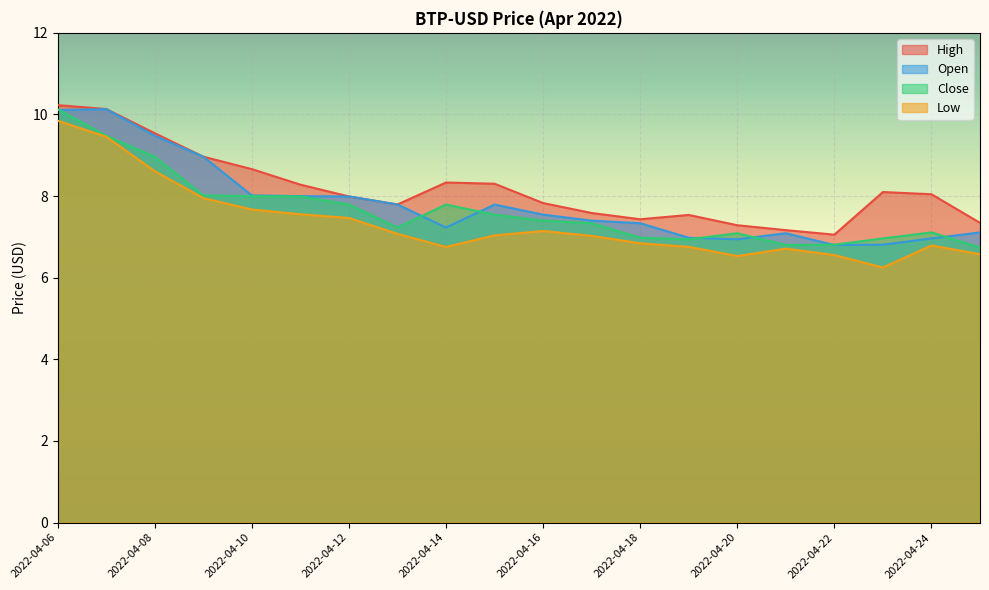

True or false: Open and High intersect in this chart.

False